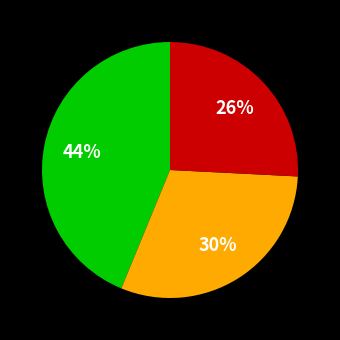

To the nearest percent, what is the difference between the largest and smallest slice percentages?

18%